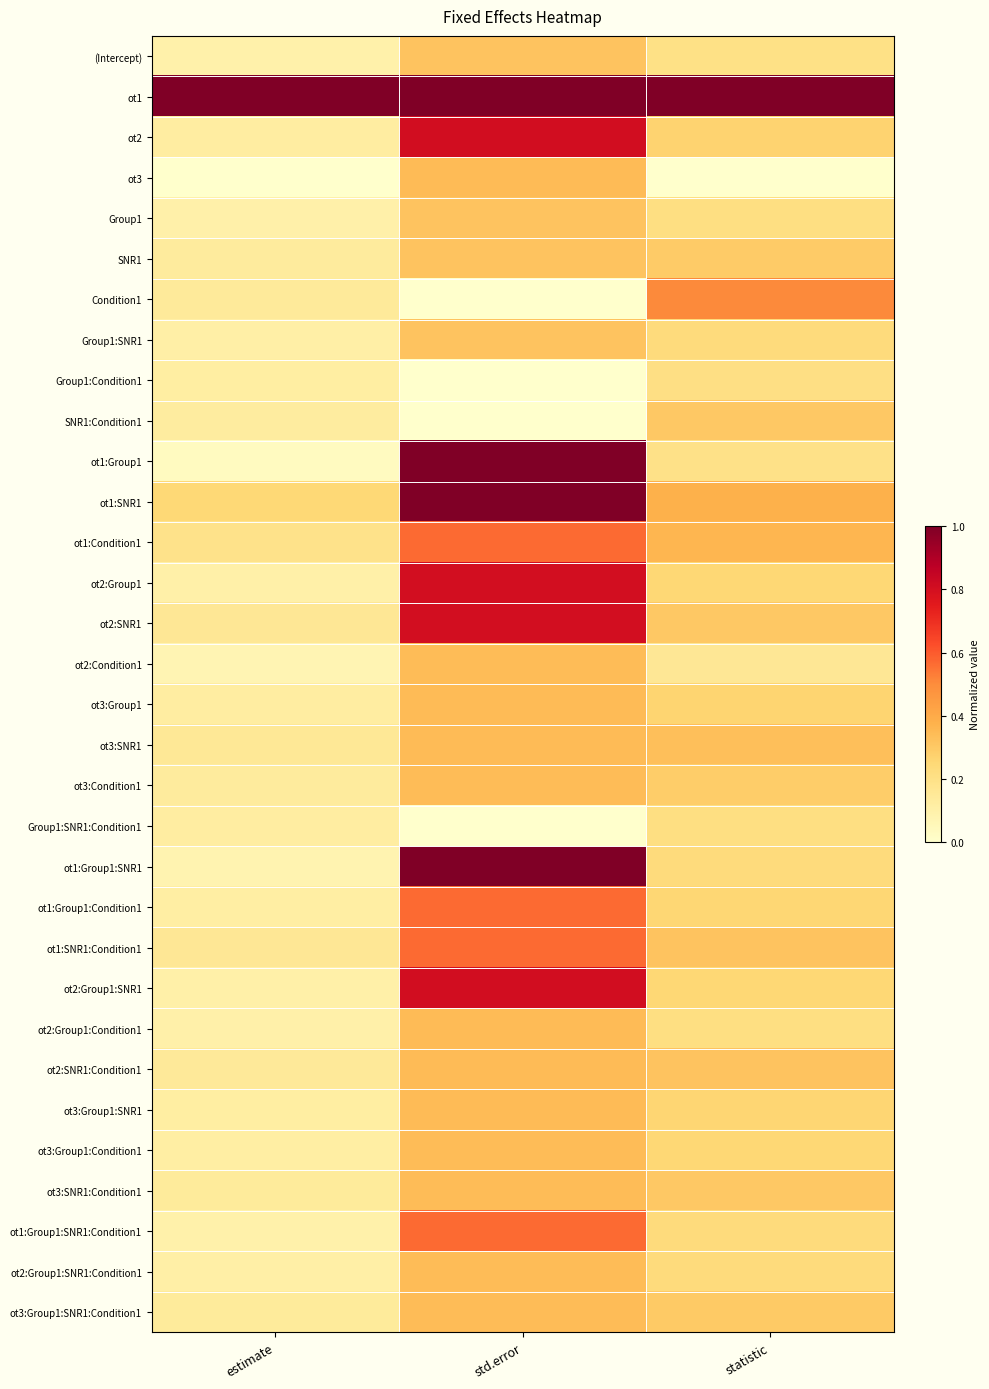

Which series changed the most between std.error and statistic?

ot1:Group1